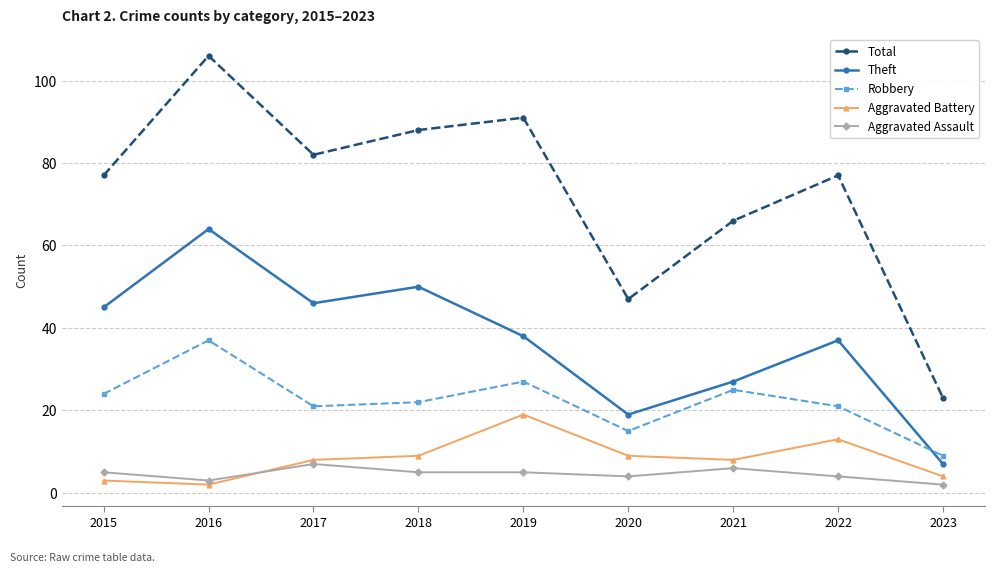

Is it true that Theft equals 18 at 2016?

False